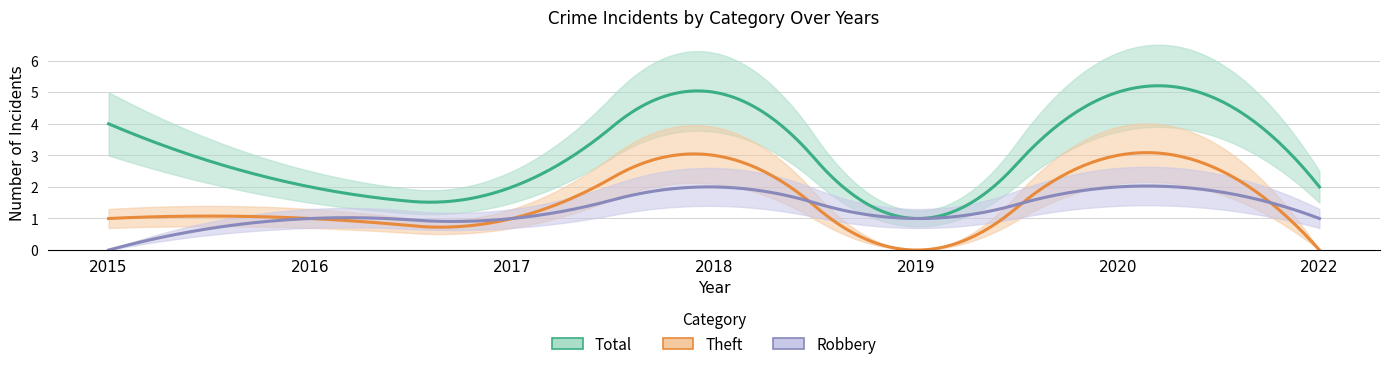

How many data points in Total are above 2?

3